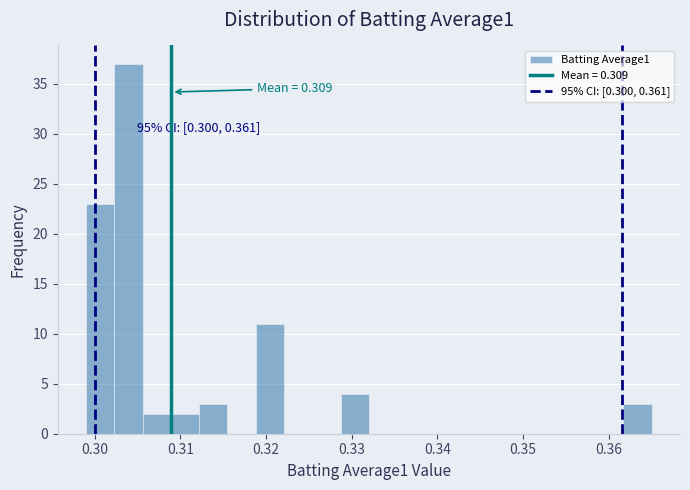

Read against the x-axis, roughly where is the centre of the tallest bar?

0.304